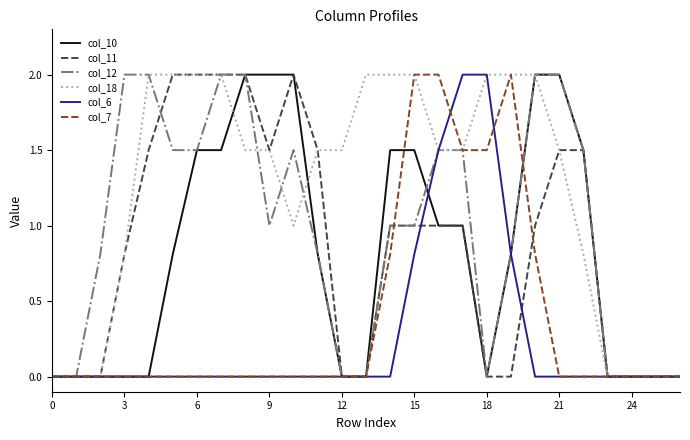

What is the sum of all col_12 values?

26.4